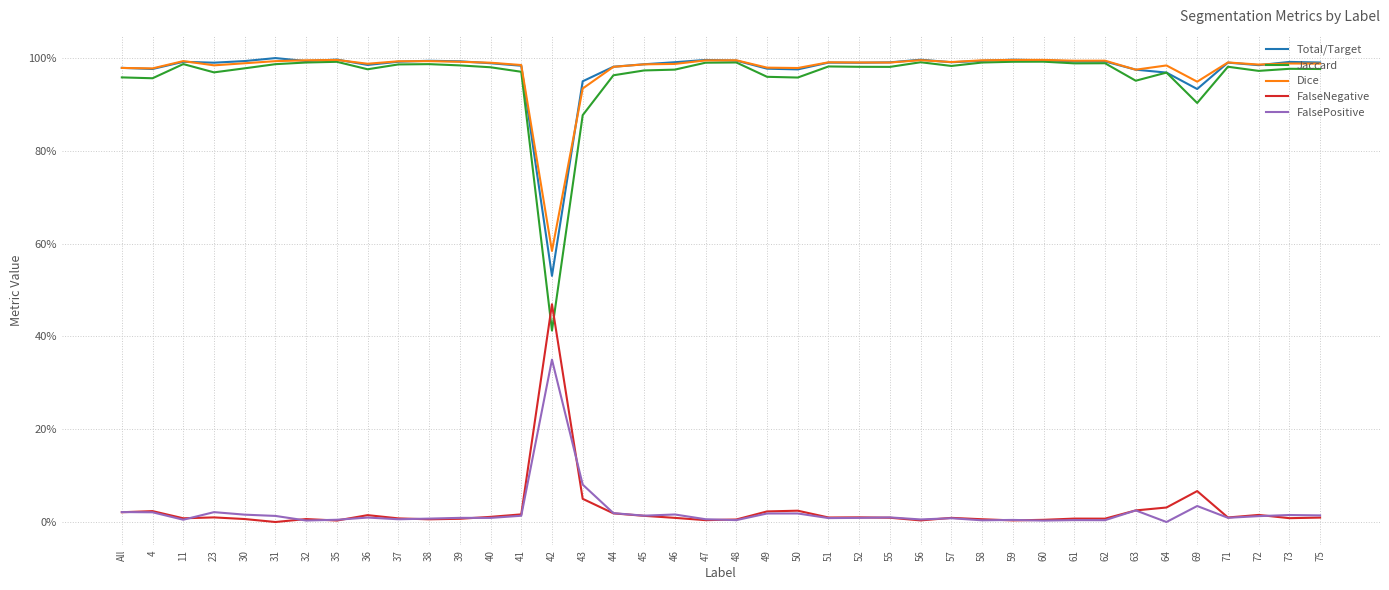

What are all the series names shown in the legend?

Total/Target, Jaccard, Dice, FalseNegative, FalsePositive